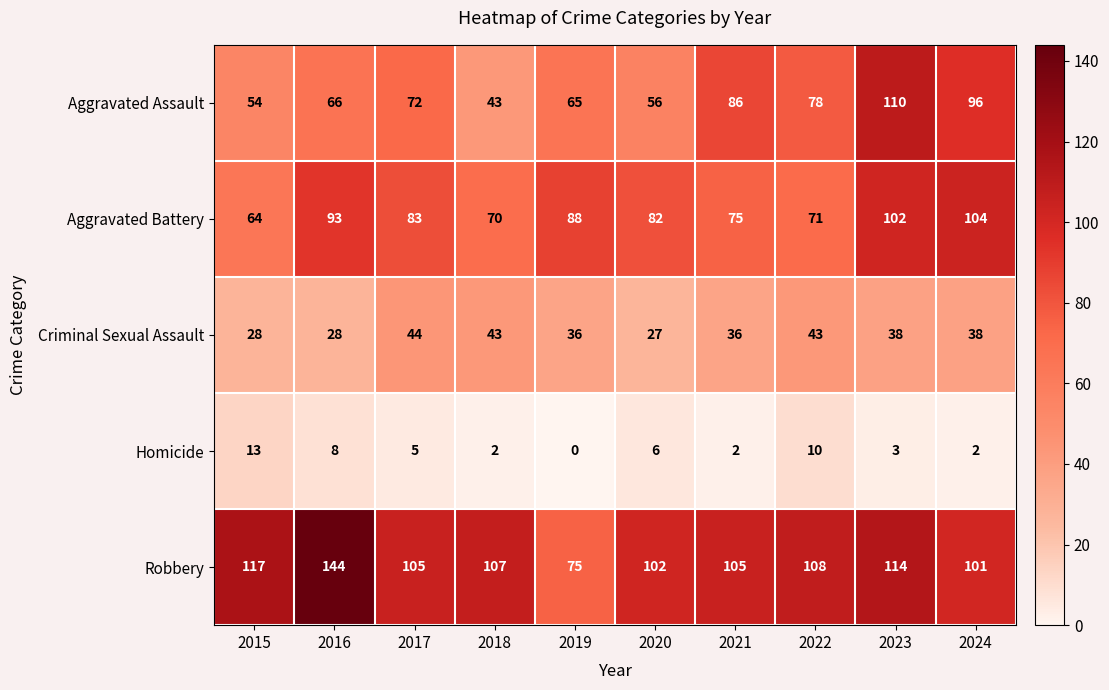

The Aggravated Battery series shows 88 at 2019. True or false?

True